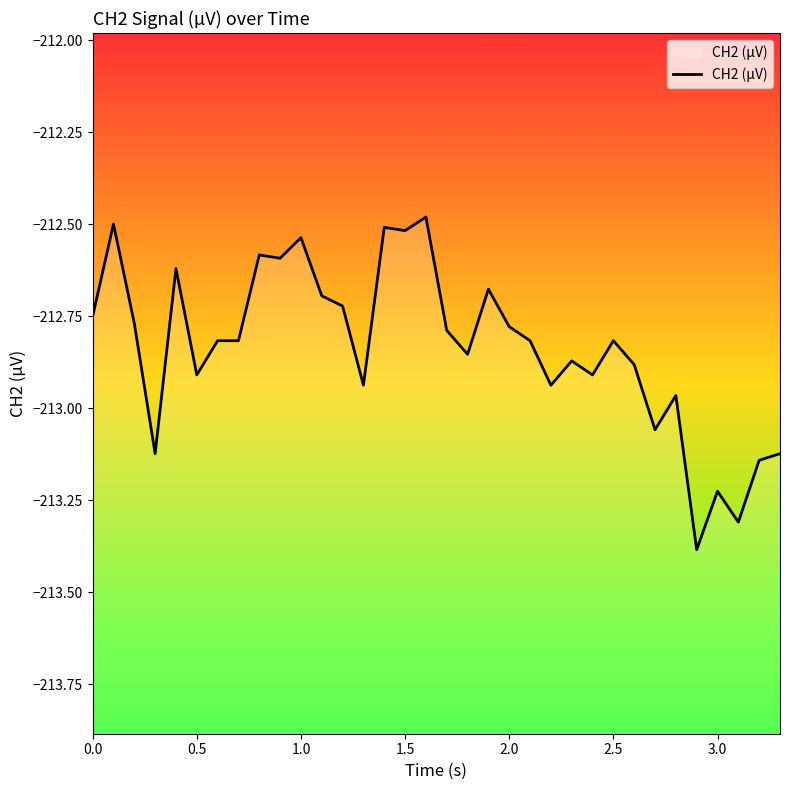

What is the difference between the maximum and minimum values?

0.9